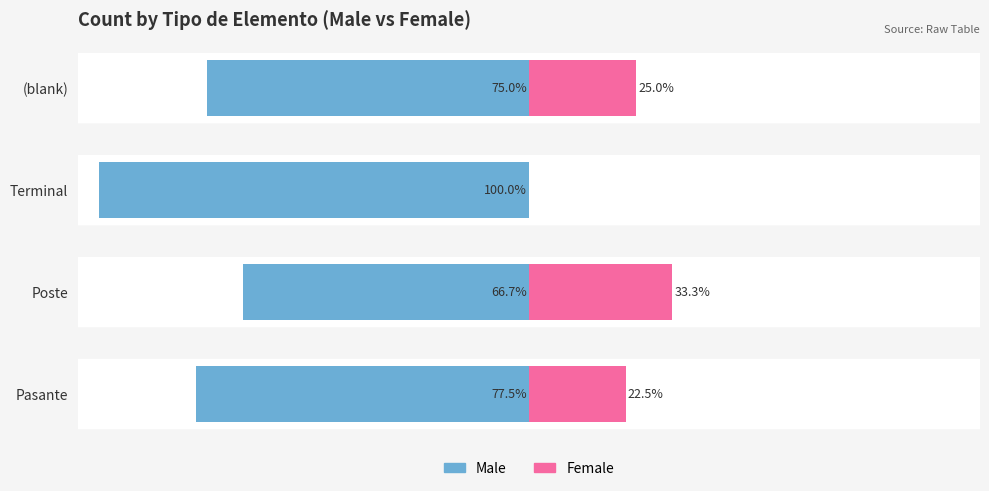

Rank the series at Pasante from lowest to highest value.

Male, Female